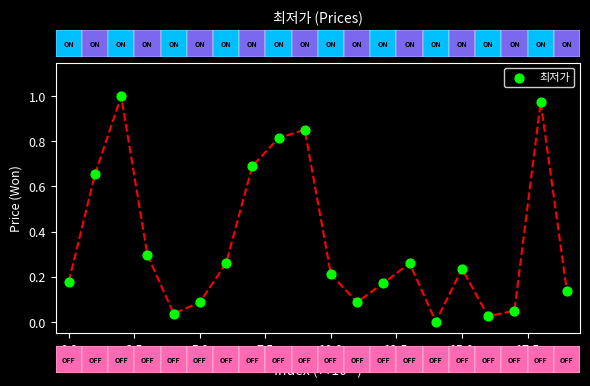

How many data points are displayed?

20